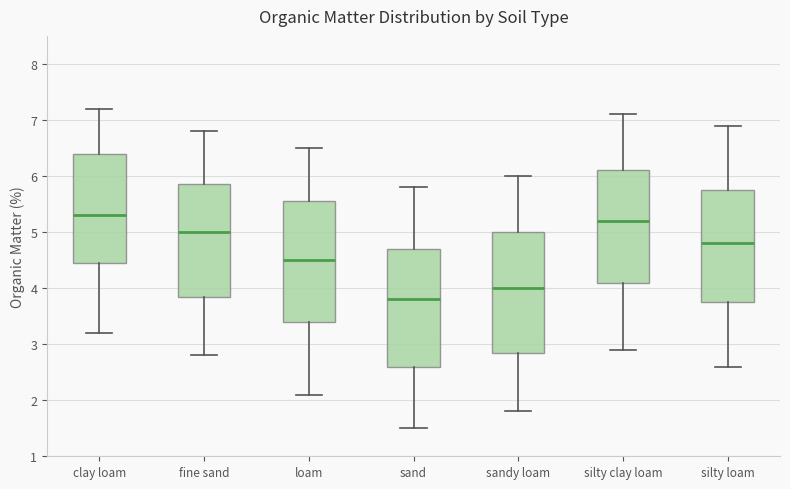

Reading left to right, transcribe this box plot: for each box, give where its median line is, the range the box spans, and where its two whiskers end, as read against the y-axis. The values are not printed on the chart, so give them approximately, as read against the axis.

clay loam: median 5.3, box 4.5 to 6.4, whiskers 3.2 to 7.2
fine sand: median 5.0, box 3.9 to 5.9, whiskers 2.8 to 6.8
loam: median 4.5, box 3.4 to 5.6, whiskers 2.1 to 6.5
sand: median 3.8, box 2.6 to 4.7, whiskers 1.5 to 5.8
sandy loam: median 4.0, box 2.9 to 5.0, whiskers 1.8 to 6.0
silty clay loam: median 5.2, box 4.1 to 6.1, whiskers 2.9 to 7.1
silty loam: median 4.8, box 3.8 to 5.8, whiskers 2.6 to 6.9